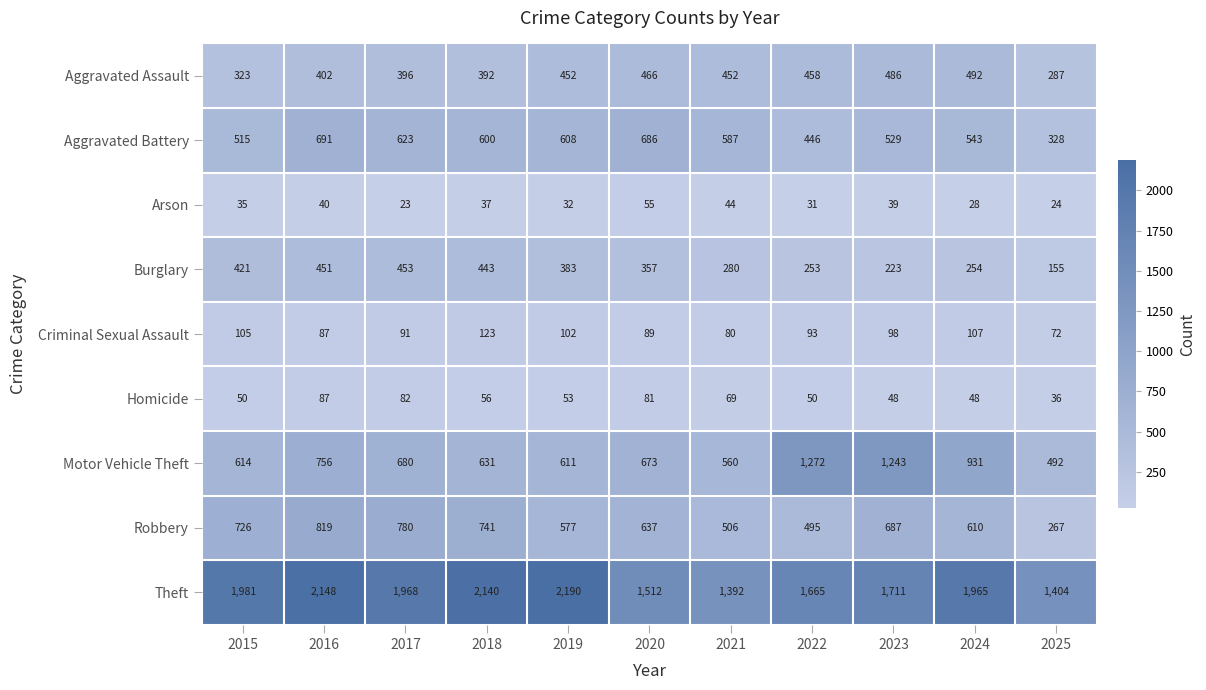

Between 2018 and 2020, which series saw the biggest shift?

Theft